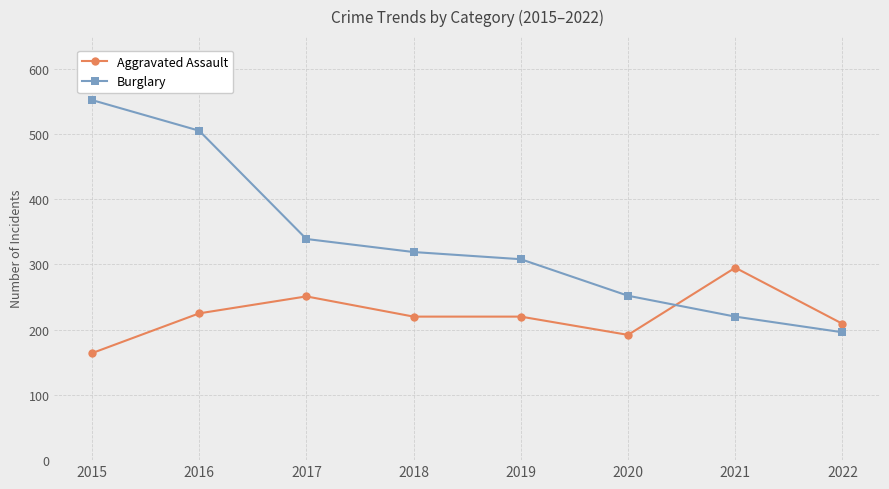

The value of Burglary at 2018 is 73. True or false?

False